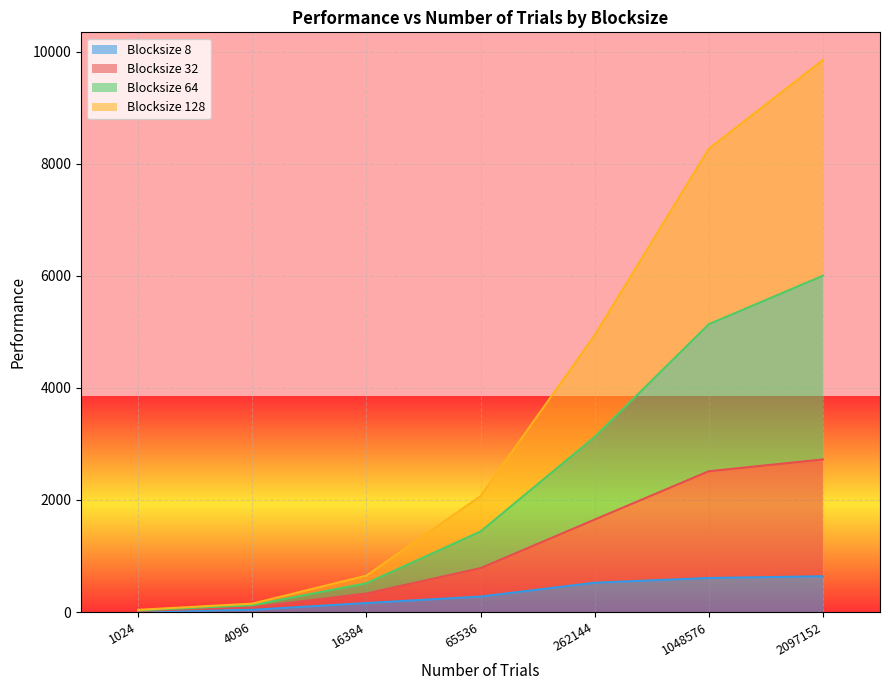

True or false: Blocksize 8 and Blocksize 128 intersect in this chart.

False